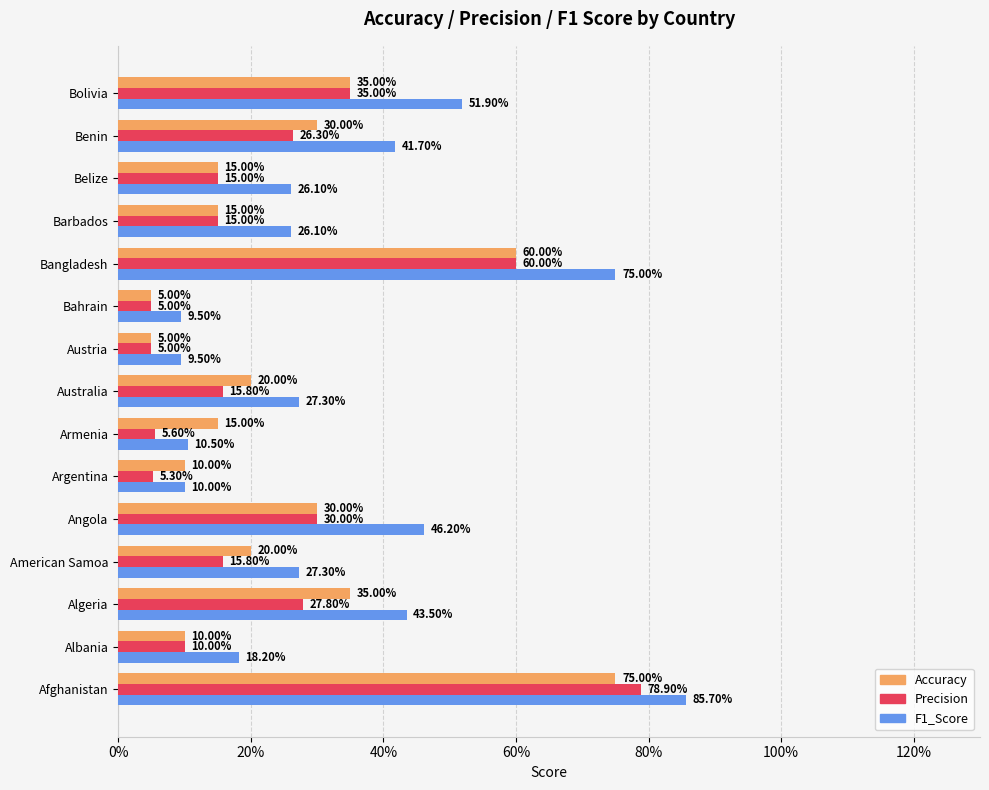

What are all the series names shown in the legend?

Accuracy, Precision, F1_Score